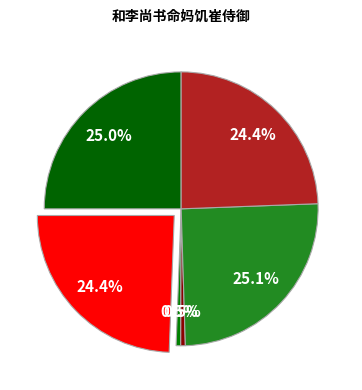

How many segments does this pie chart have?

6